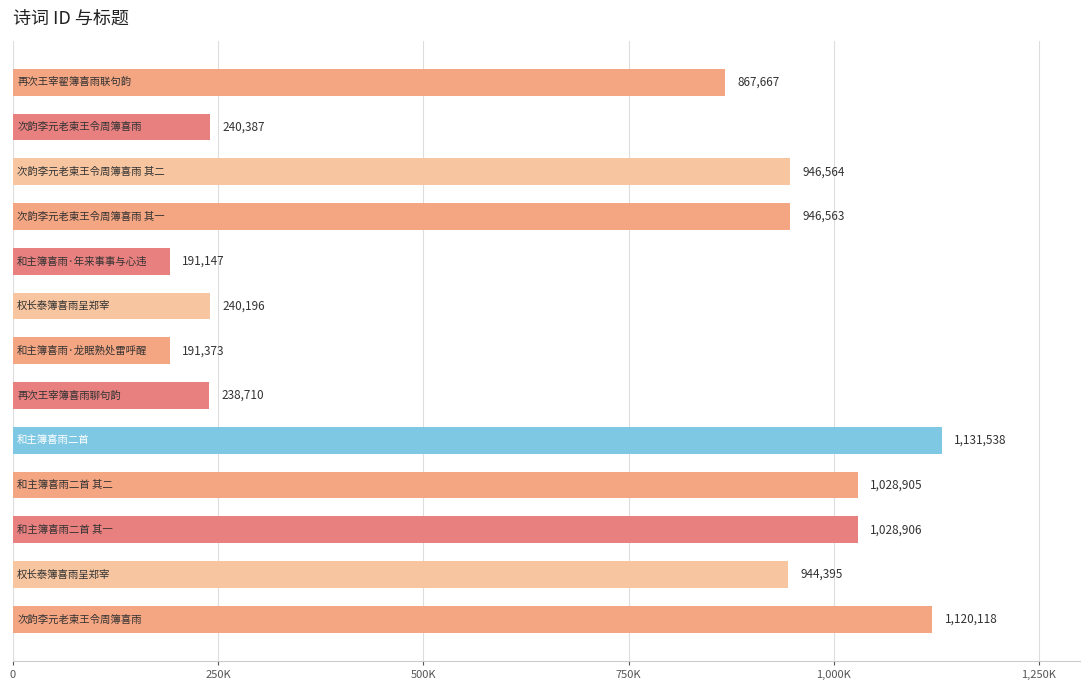

Does the chart contain any negative values?

No